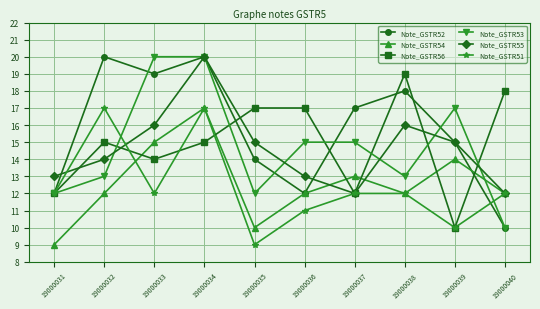

Which series has the largest total across all categories?

Note_GSTR52